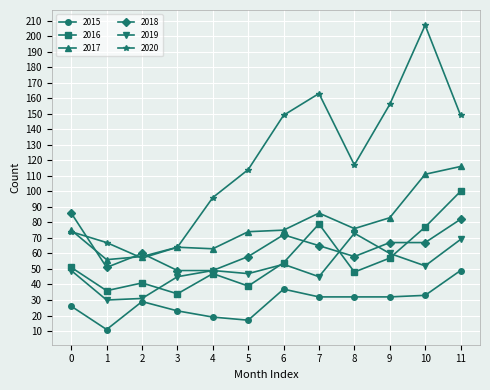

Which series has the widest spread of values?

2020